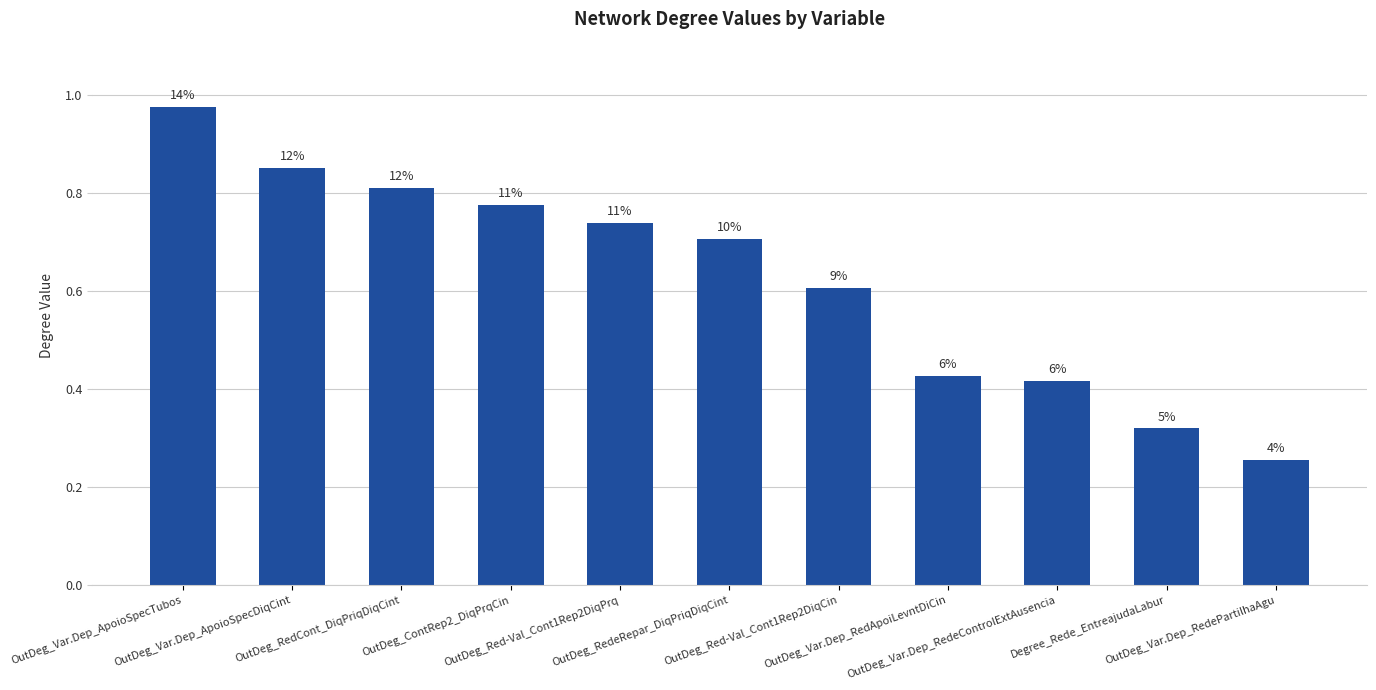

Is it true that the value at Degree_Rede_EntreajudaLabur is 0.1?

False